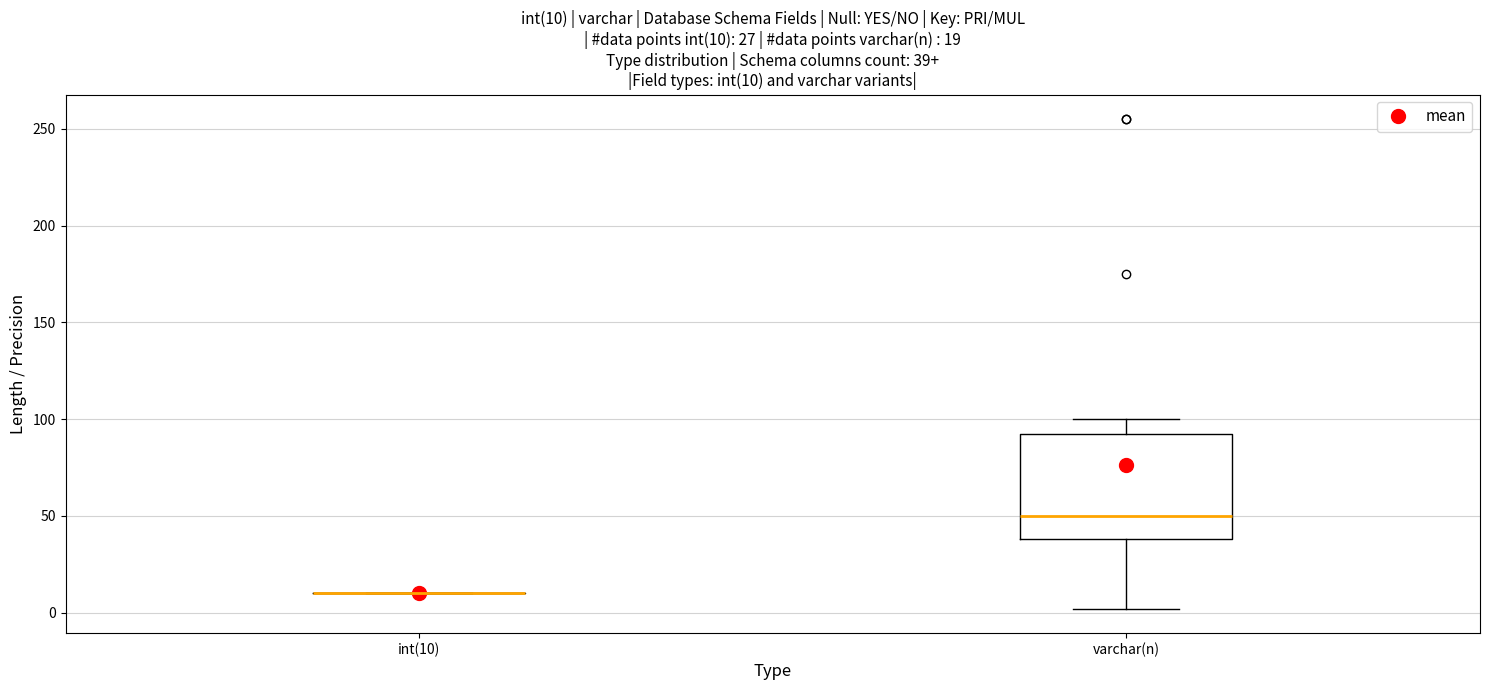

Comparing the boxes themselves (not the whiskers), which one is the tallest?

varchar(n)